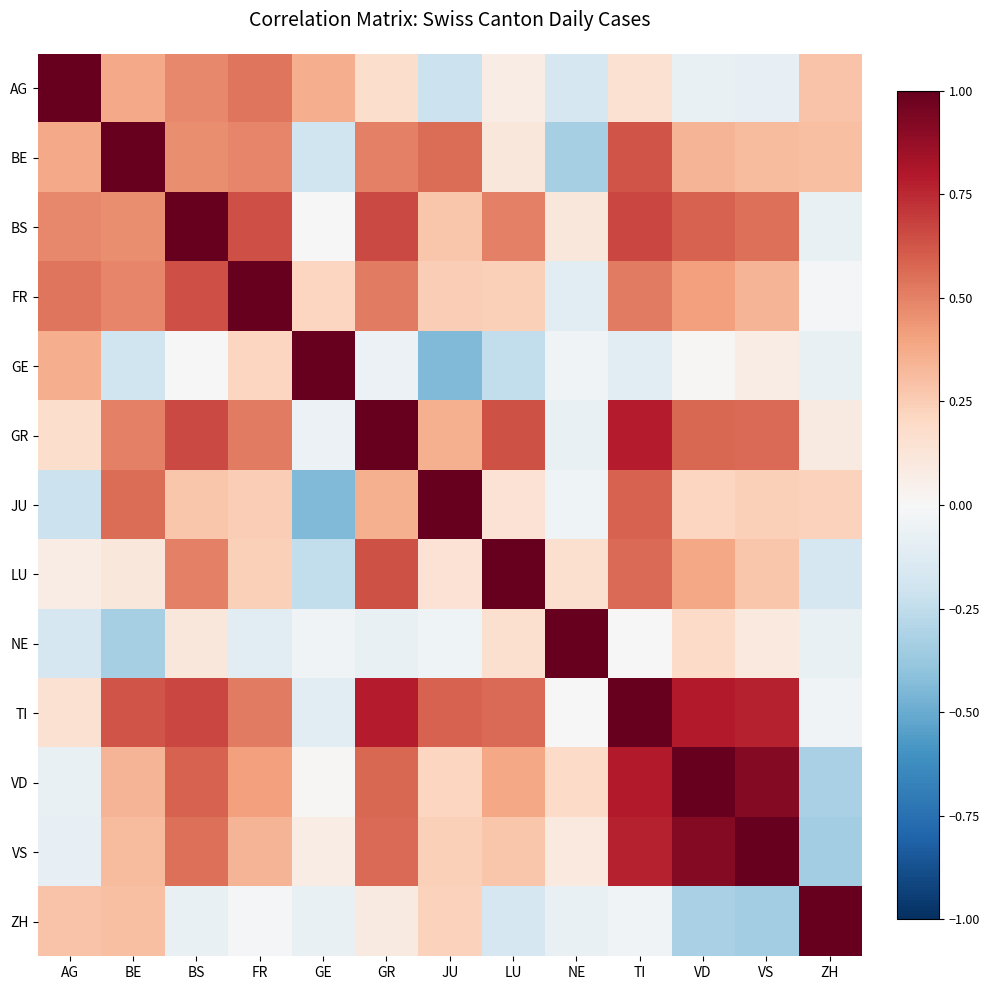

Between FR and JU, which series saw the biggest shift?

FR